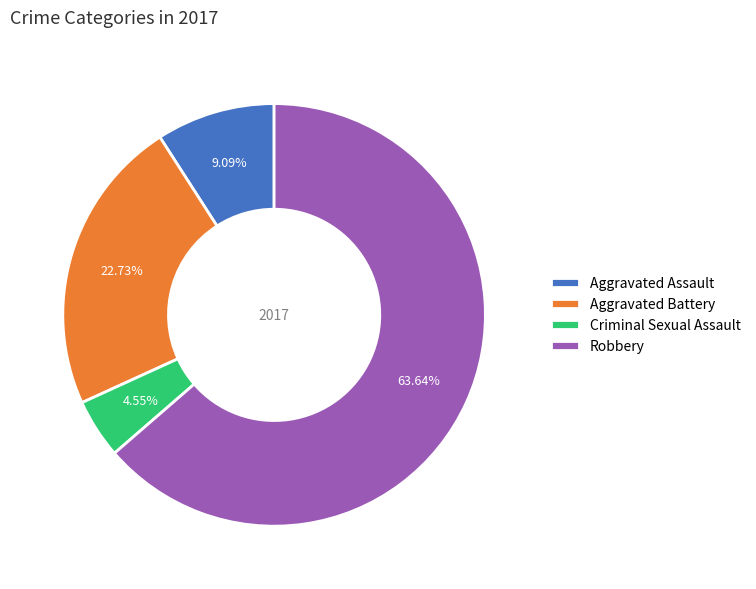

Which slice is the smallest?

Criminal Sexual Assault